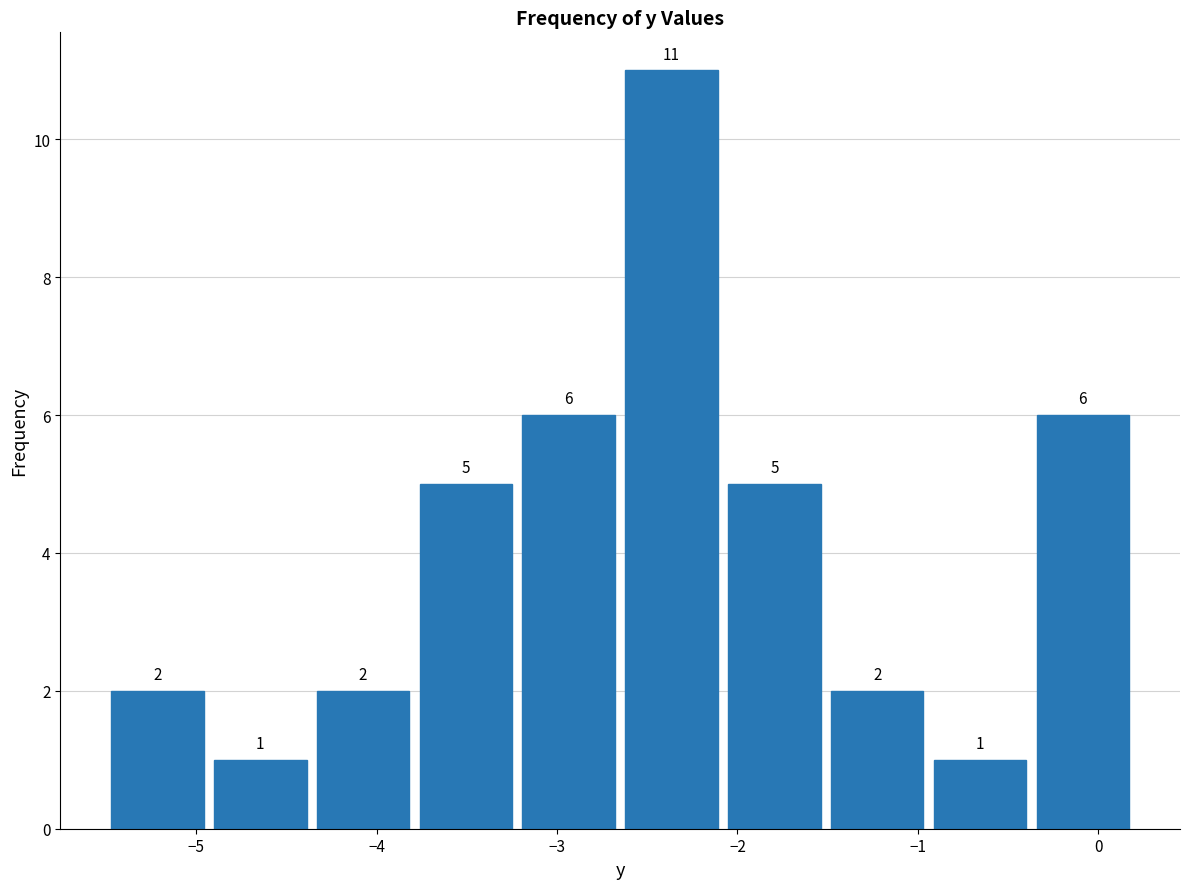

Over which range of the x-axis is the bar tallest?

-2.65 to -2.08